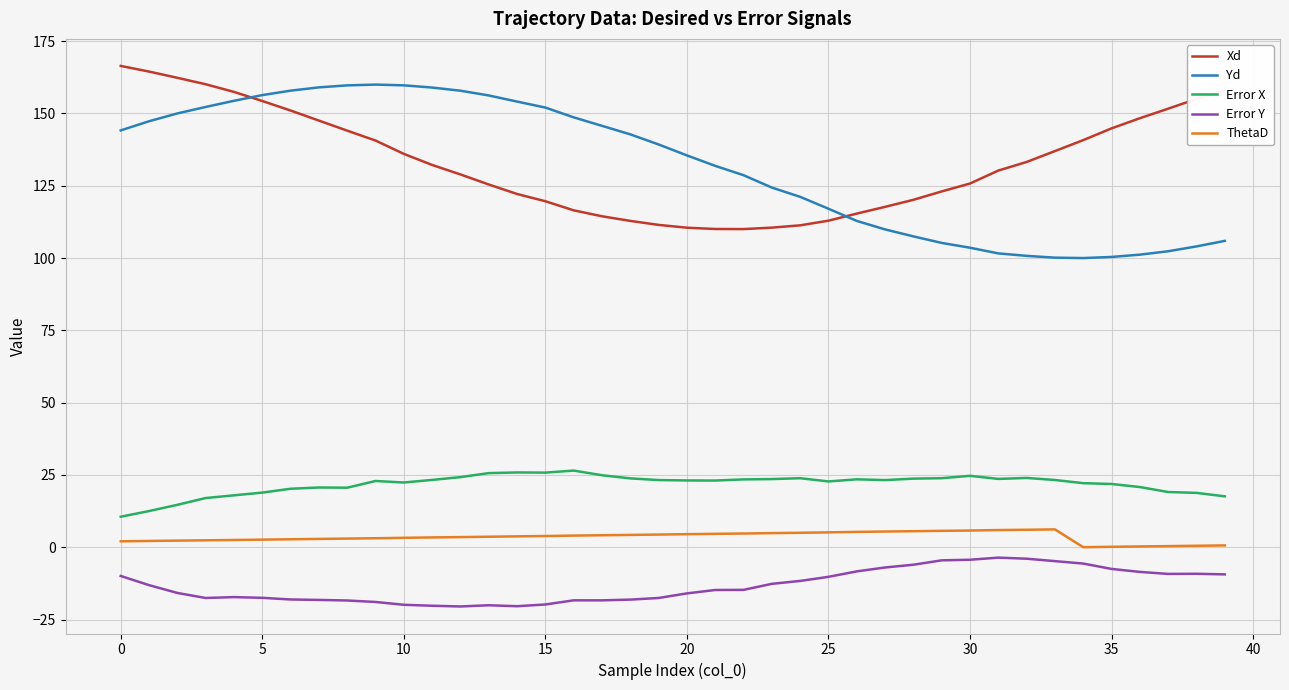

What is the minimum value for Error X?

10.6